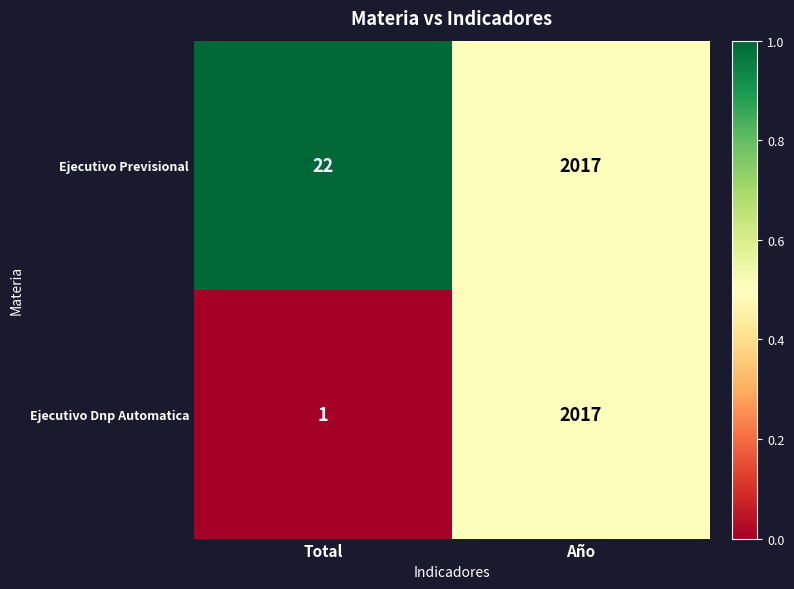

What is the average value of the Ejecutivo Previsional series?

1020